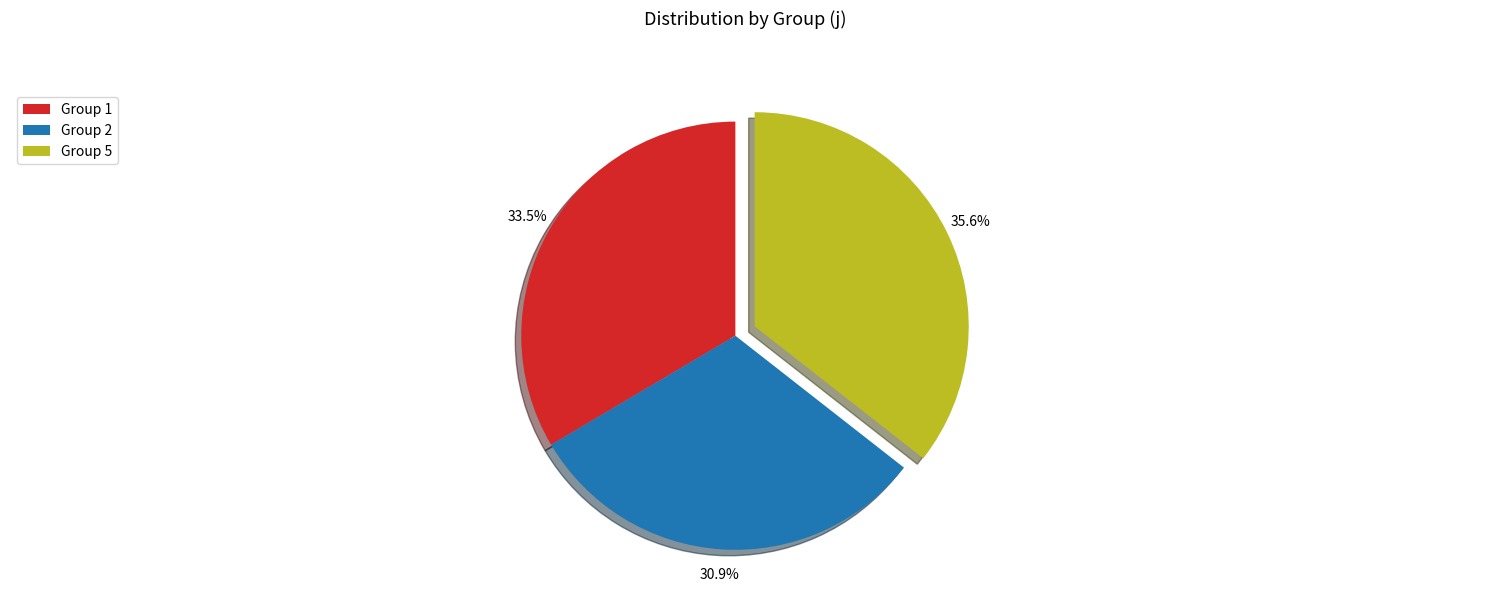

To the nearest percent, what is the average slice percentage?

33%